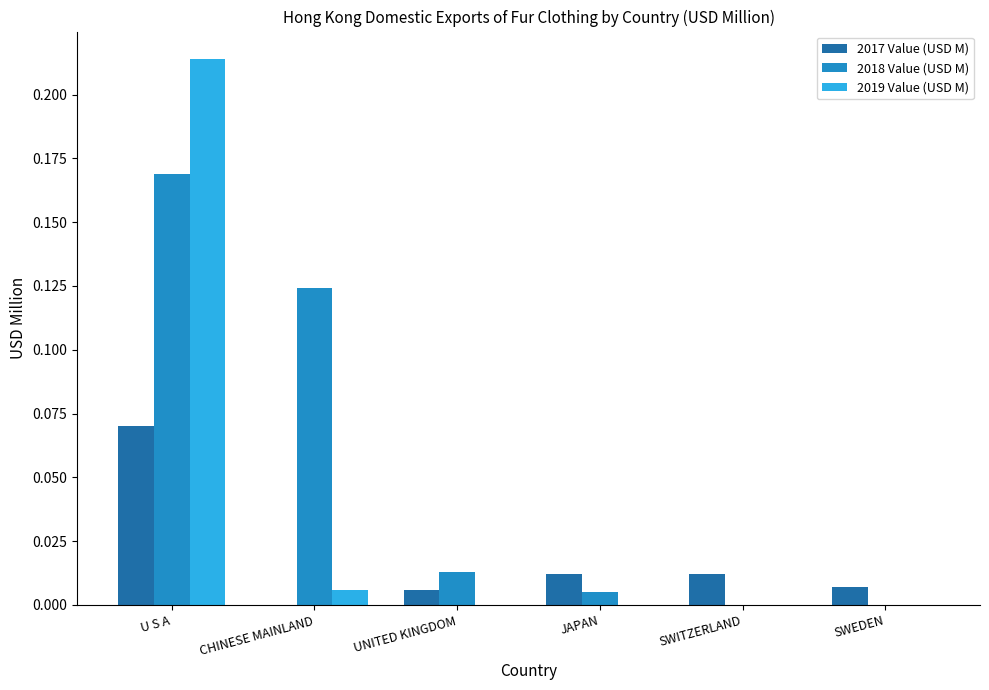

Which series has the largest range (max minus min)?

2019 Value (USD M)